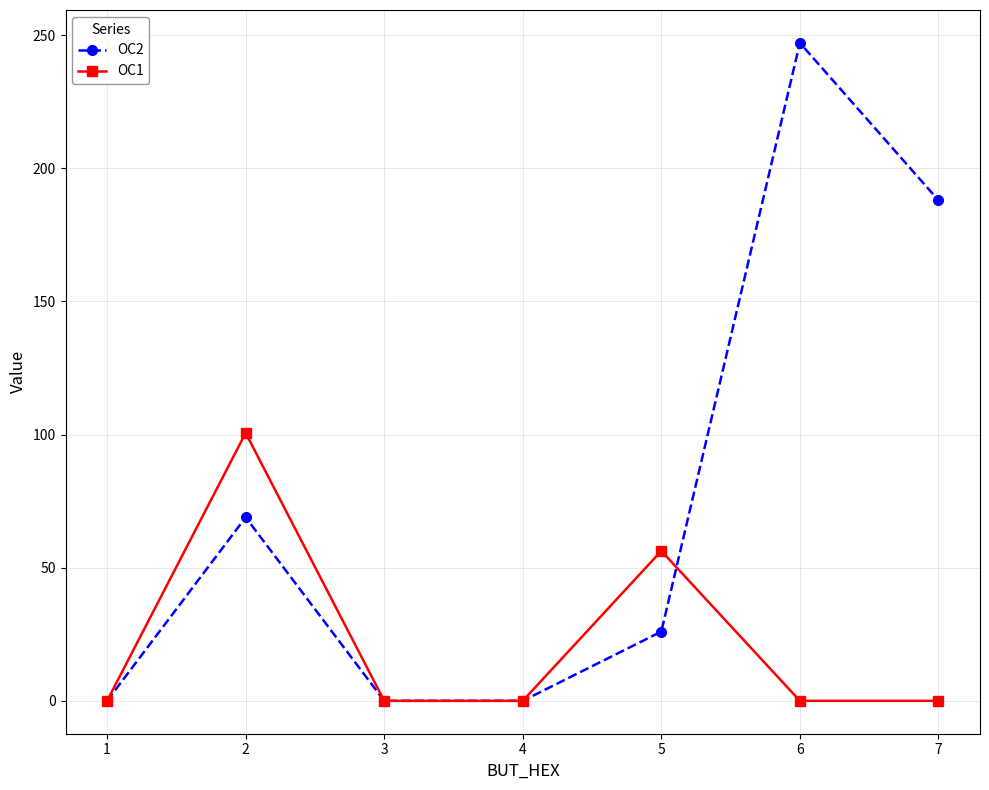

What is the value of the OC2 point at the 5th from the left?

26.0